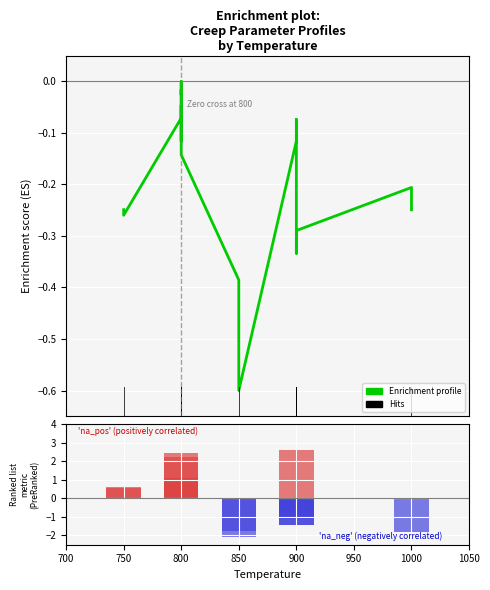

Are the bars grouped side by side (vs. stacked)?

No